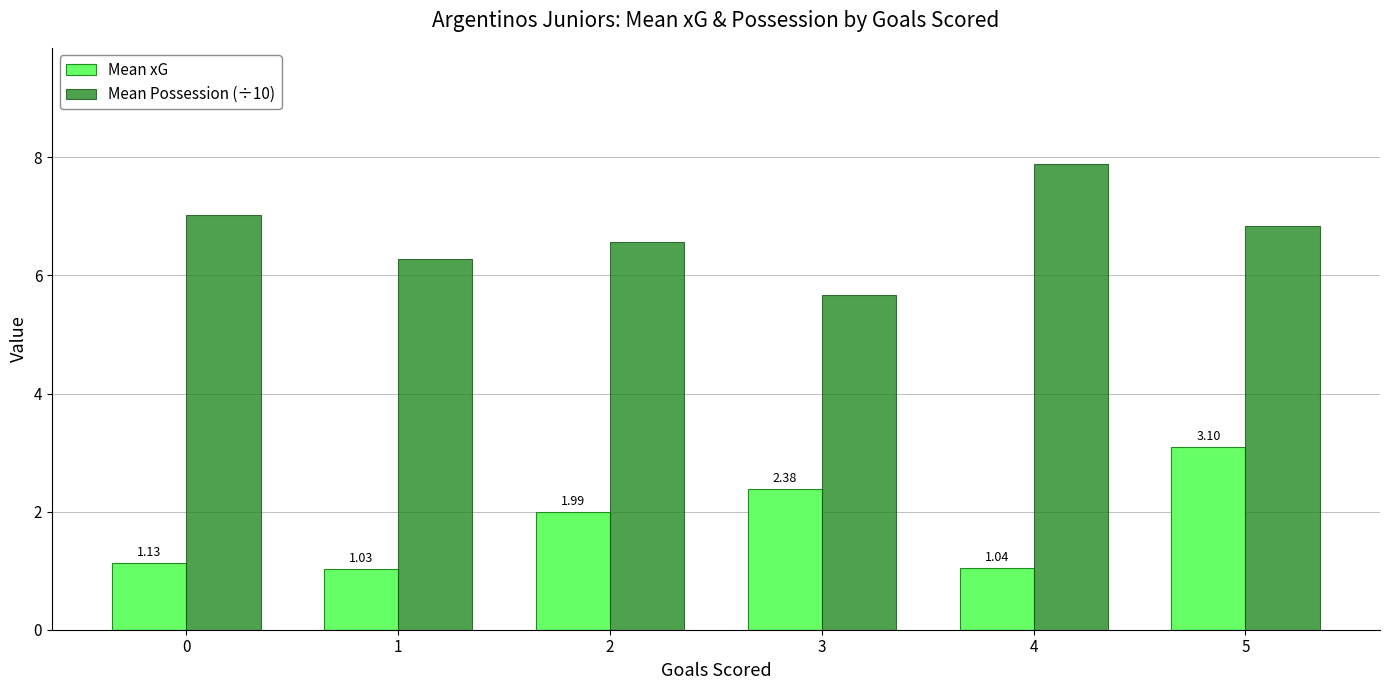

What are all the series names shown in the legend?

Mean xG, Mean Possession (÷10)